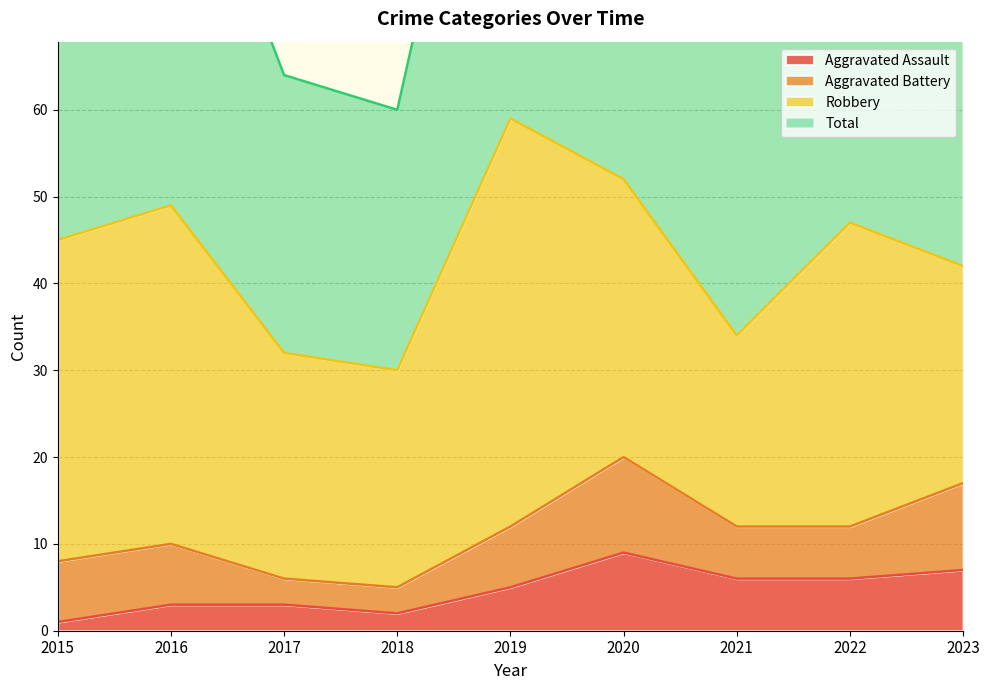

The Total series shows 48 at 2021. True or false?

False